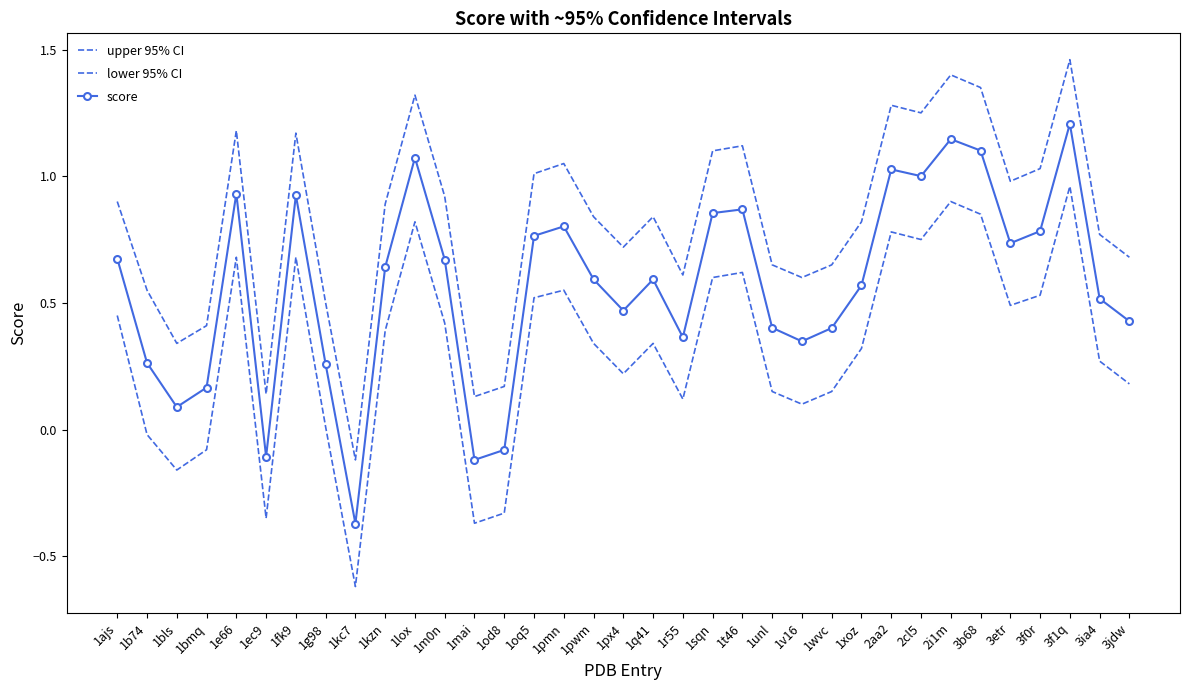

What are all the series names shown in the legend?

upper 95% CI, lower 95% CI, score